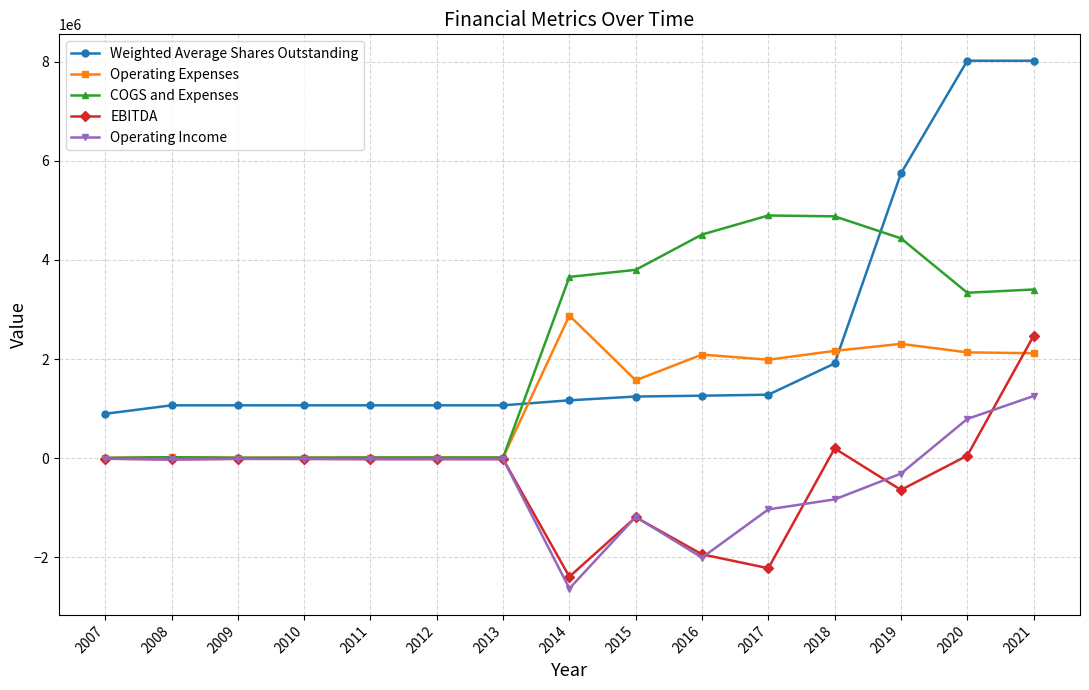

Does the chart have visible grid lines?

Yes